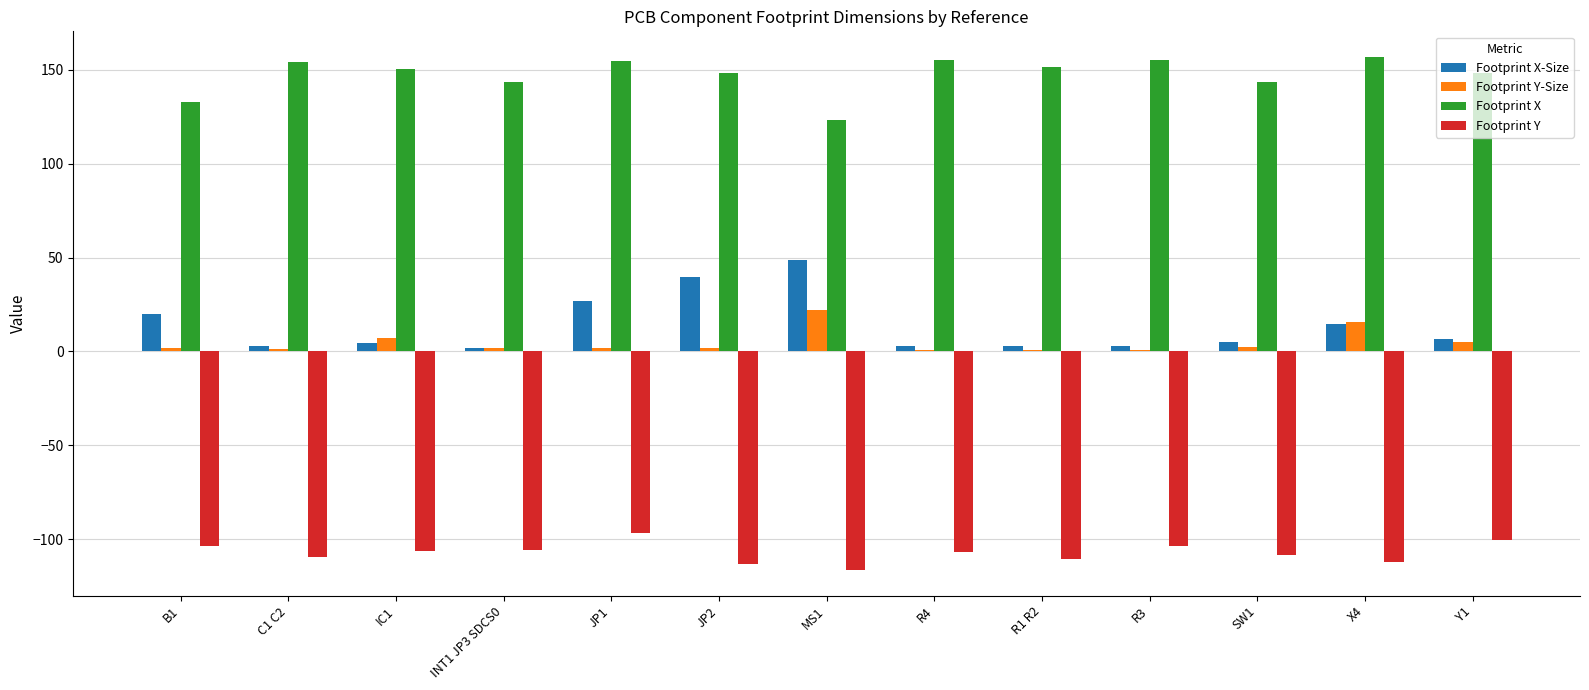

How many data points in Footprint Y-Size are above 1?

10